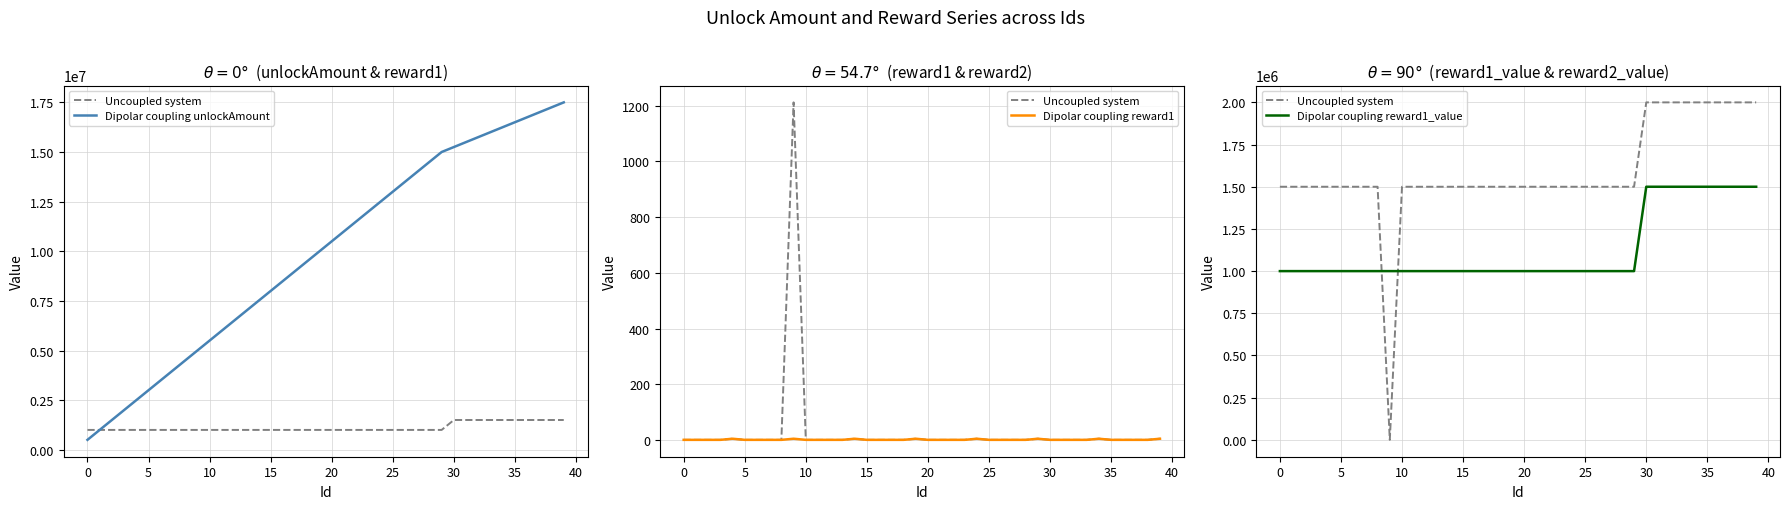

Rank the series at 24 from highest to lowest value.

Dipolar coupling unlockAmount, Uncoupled system, Dipolar coupling reward1_value, Dipolar coupling reward1